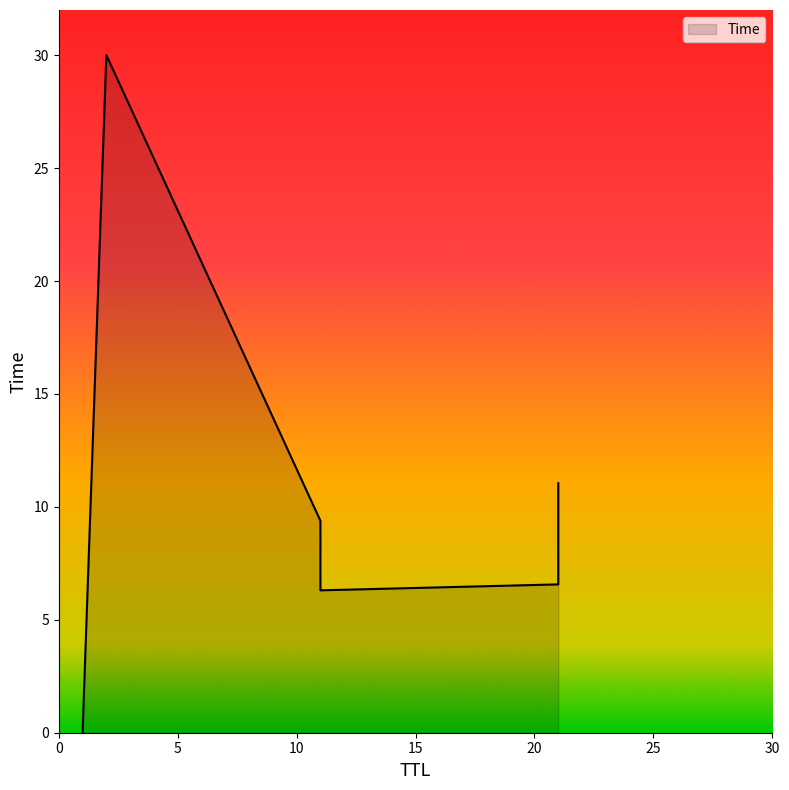

What is the label of the 6th point from the right?

1